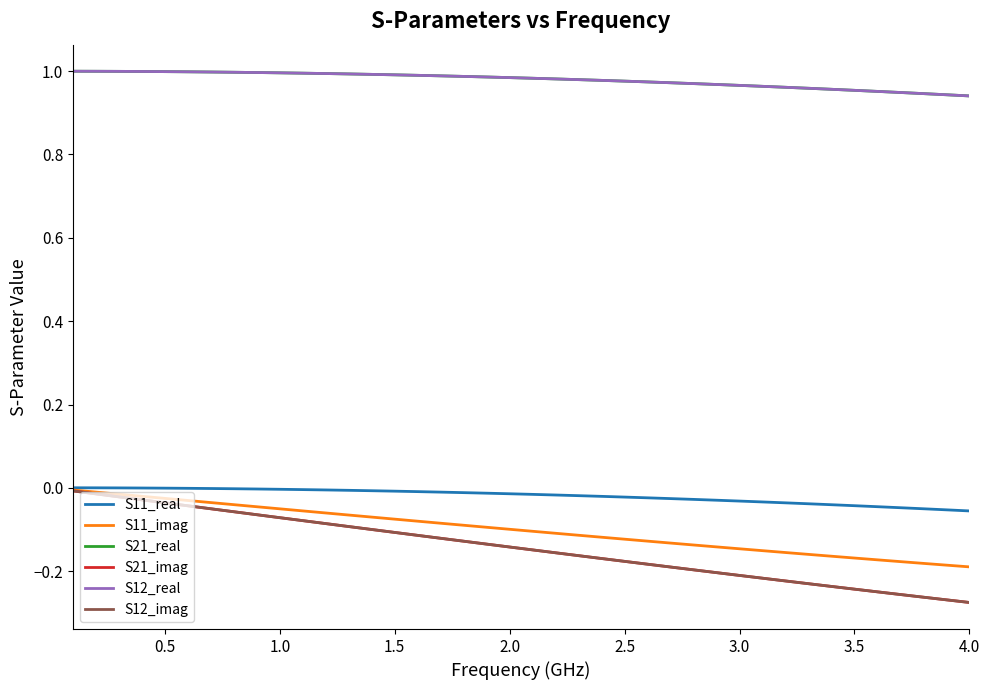

True or false: S11_imag has more than 1 interior local peaks.

False